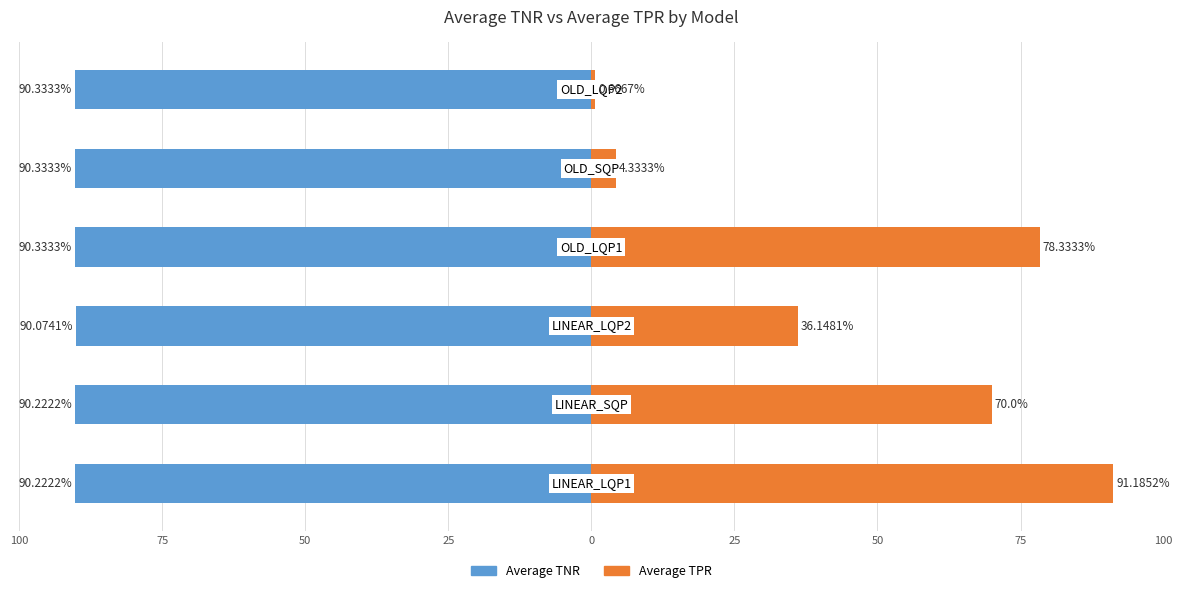

Reading right to left, extract all data points from this chart.

Average TNR: -90.3	-90.3	-90.3	-90.1	-90.2	-90.2
Average TPR: 0.7	4.3	78.3	36.1	70.0	91.2